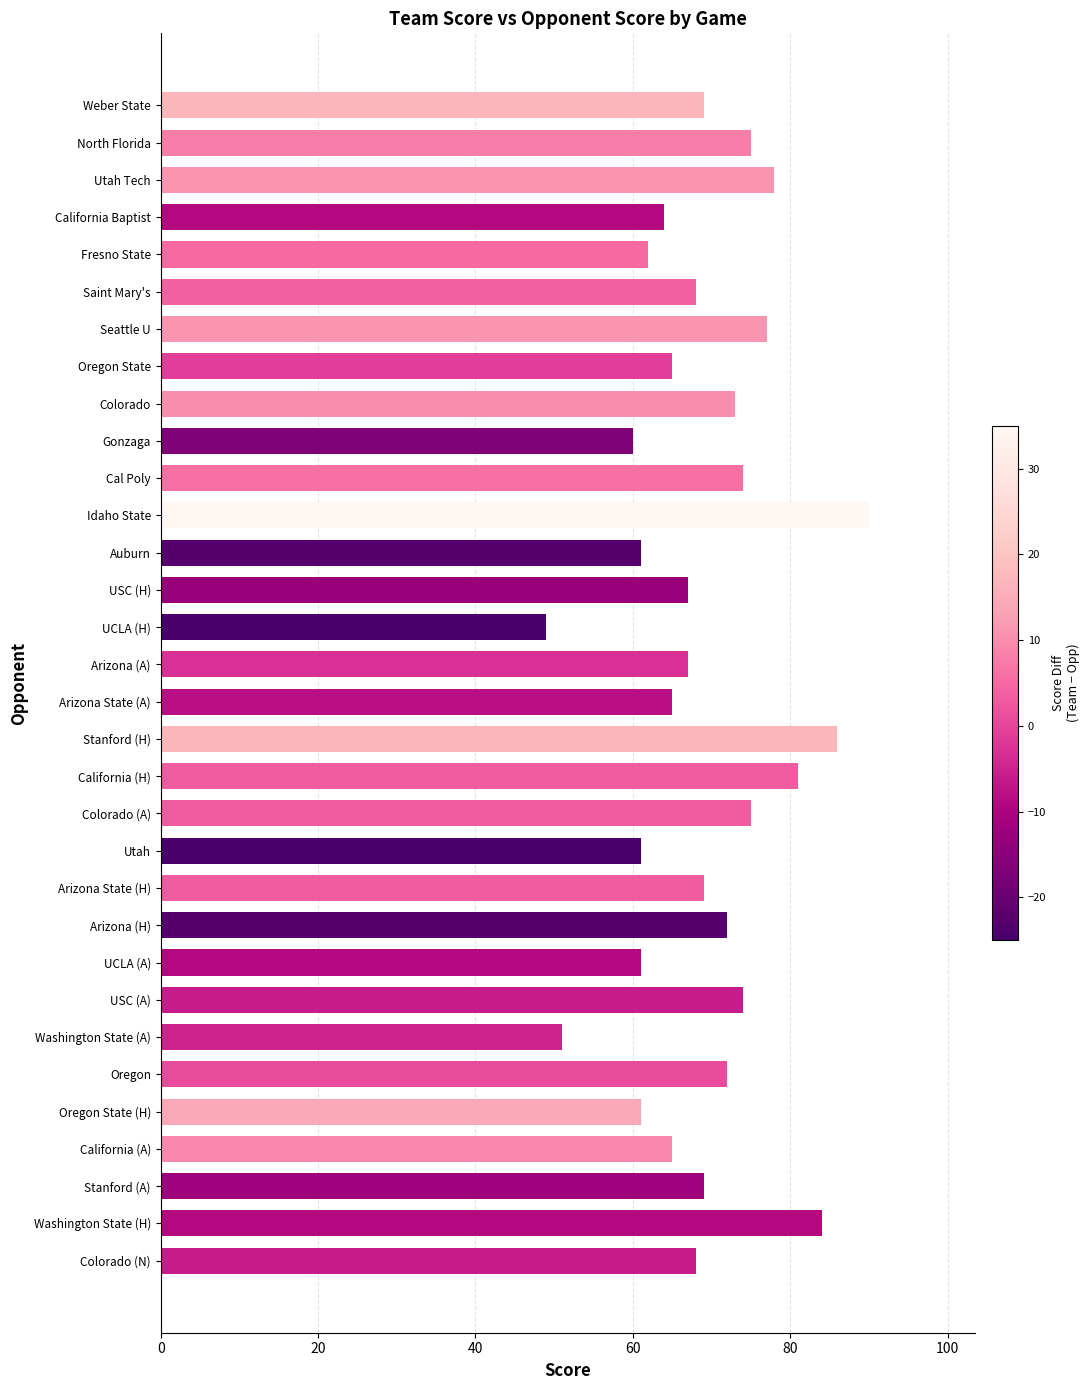

What value does the data have at Oregon State, to the nearest 5?

65